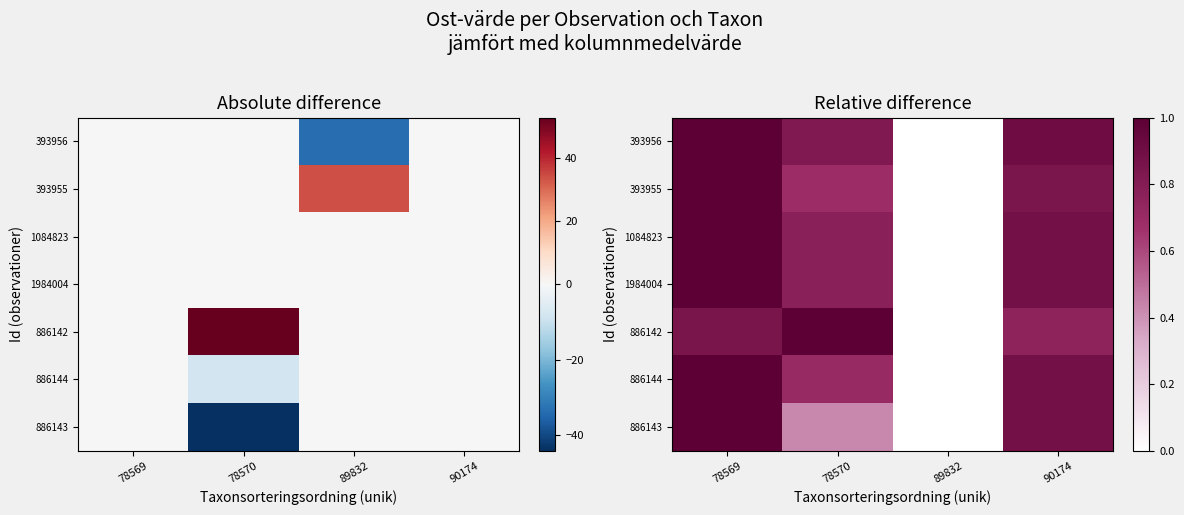

Which series has the largest total across all categories?

393956